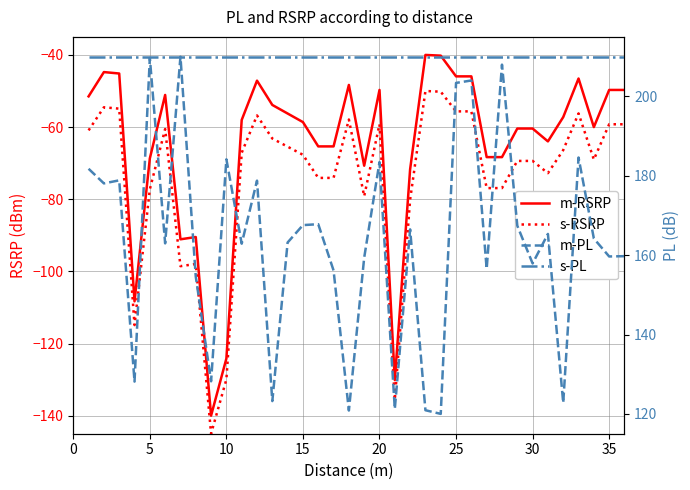

True or false: m-PL and m-RSRP intersect in this chart.

False